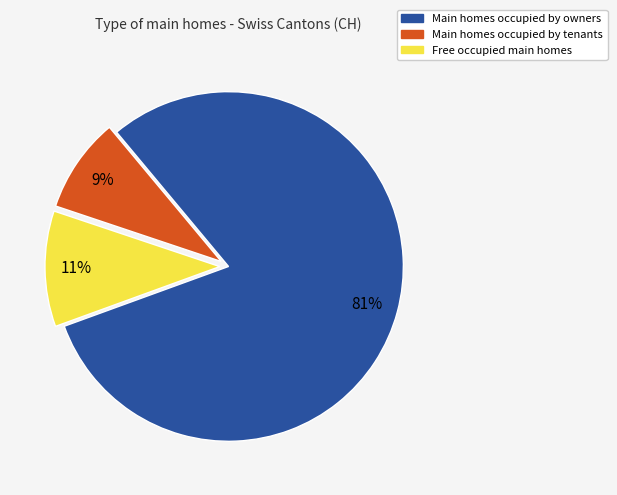

To the nearest percent, what is the average slice percentage?

33%